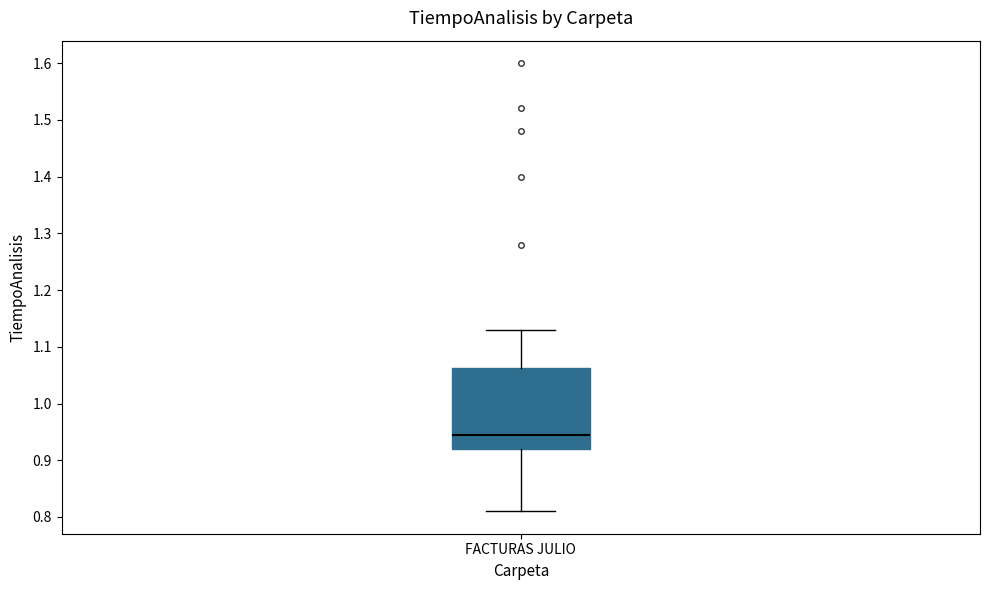

Transcribe this box plot: give where the median line is, the range the box spans, and where the two whiskers end, as read against the y-axis. The values are not printed on the chart, so give them approximately, as read against the axis.

median 0.95, box 0.92 to 1.06, whiskers 0.81 to 1.13